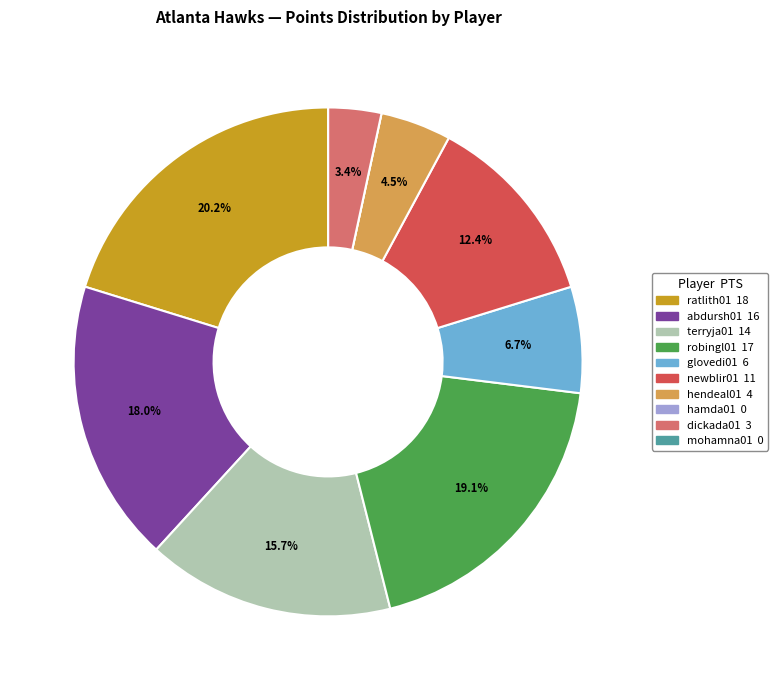

Is abdursh01 the majority of the pie?

No